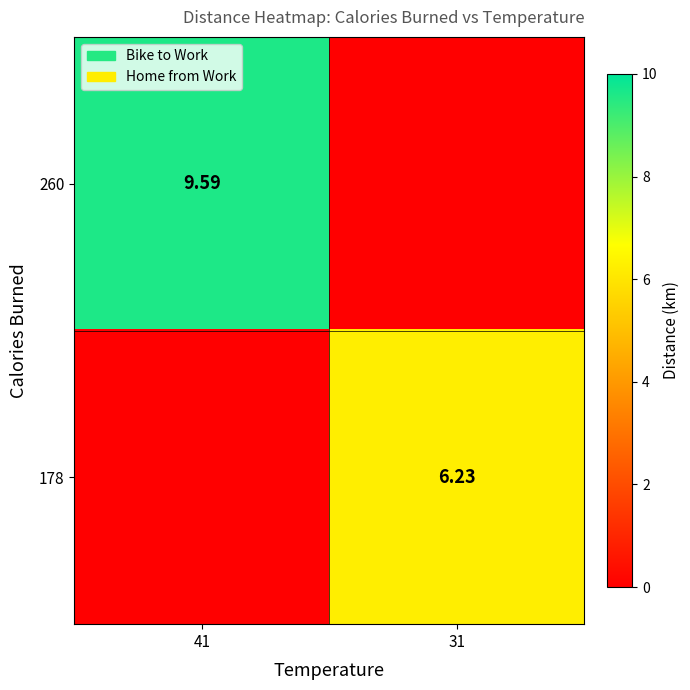

Is it true that 178 equals 10.4 at 31?

False